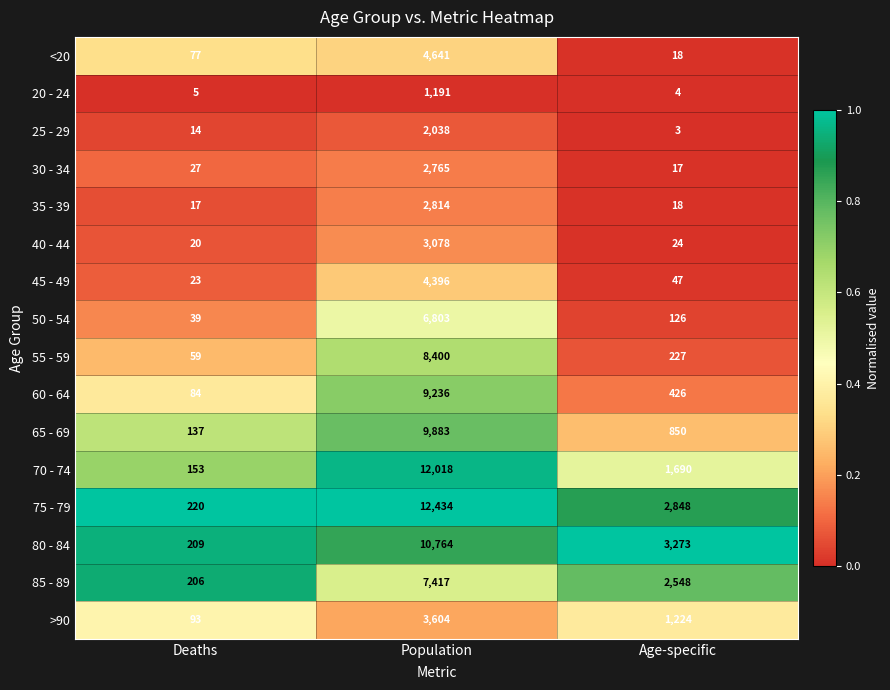

Is it true that 50 - 54 equals 126 at Age-specific?

True